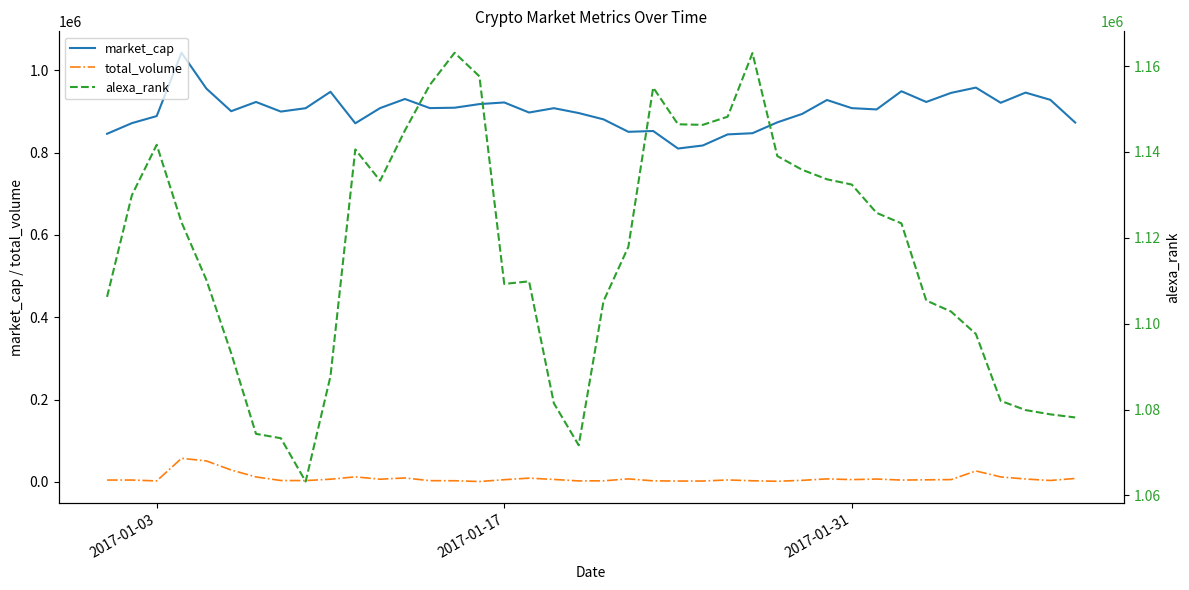

True or false: market_cap and alexa_rank intersect in this chart.

False